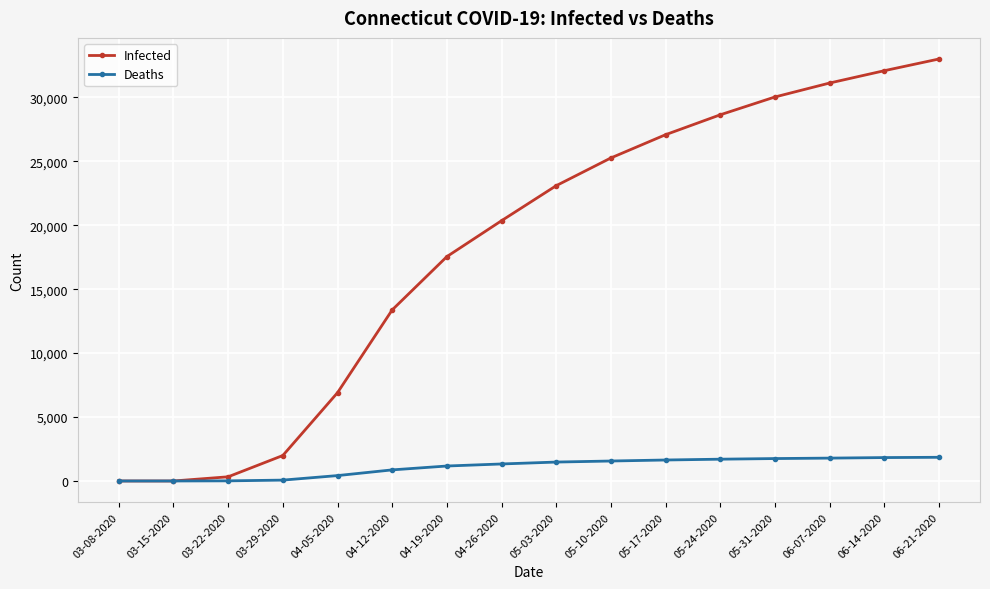

Is this an area chart (filled region under the line)?

No